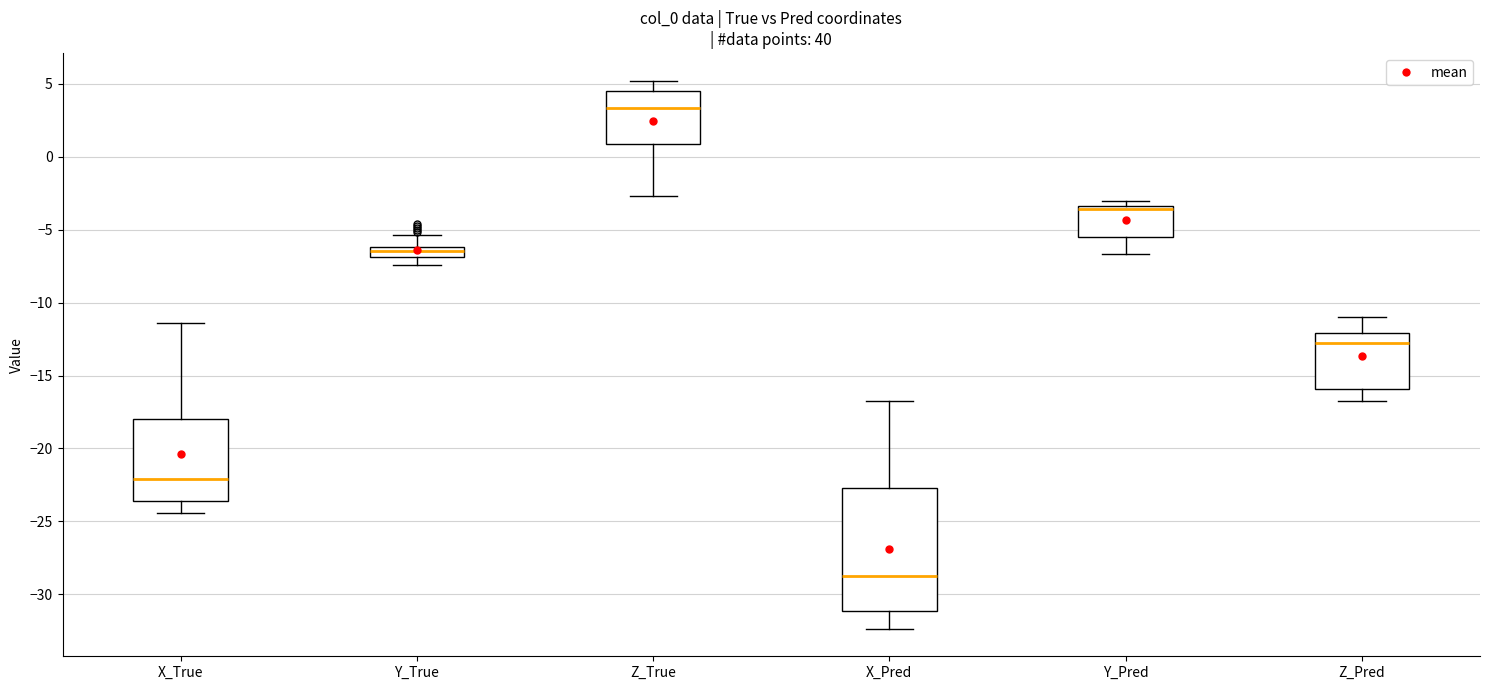

Which box is the tallest, from its lower edge to its upper edge?

X_Pred